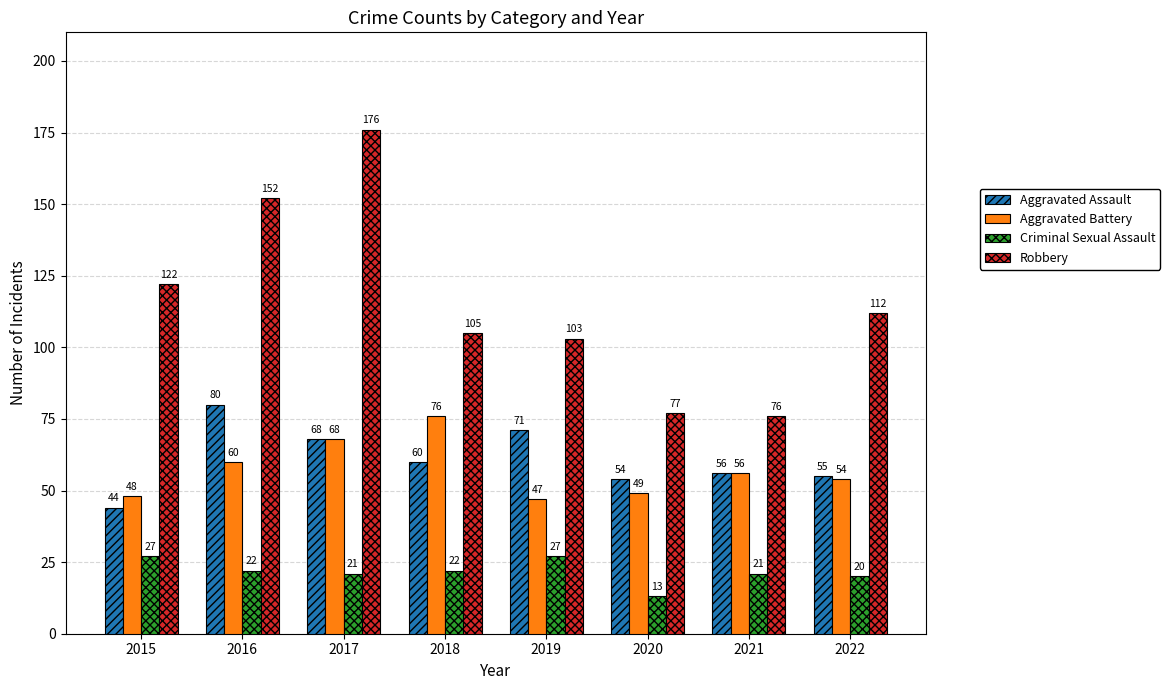

How many groups of bars are there?

8